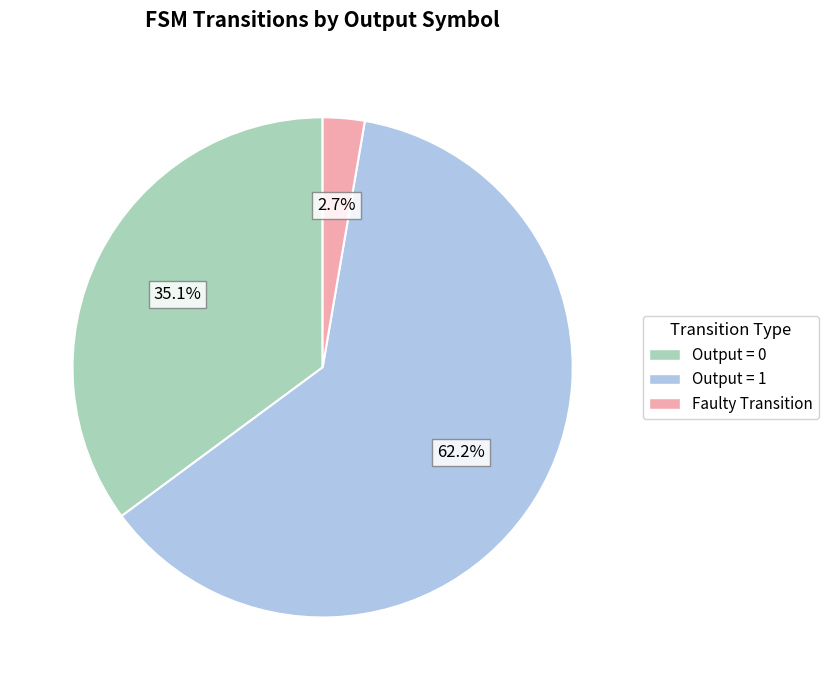

Which category has the biggest portion of the pie?

Output = 1